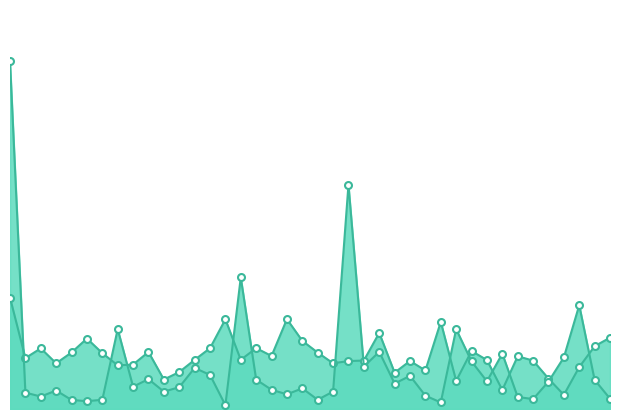

Is the value of accX at 34 greater than the value of accZ at 21?

Yes